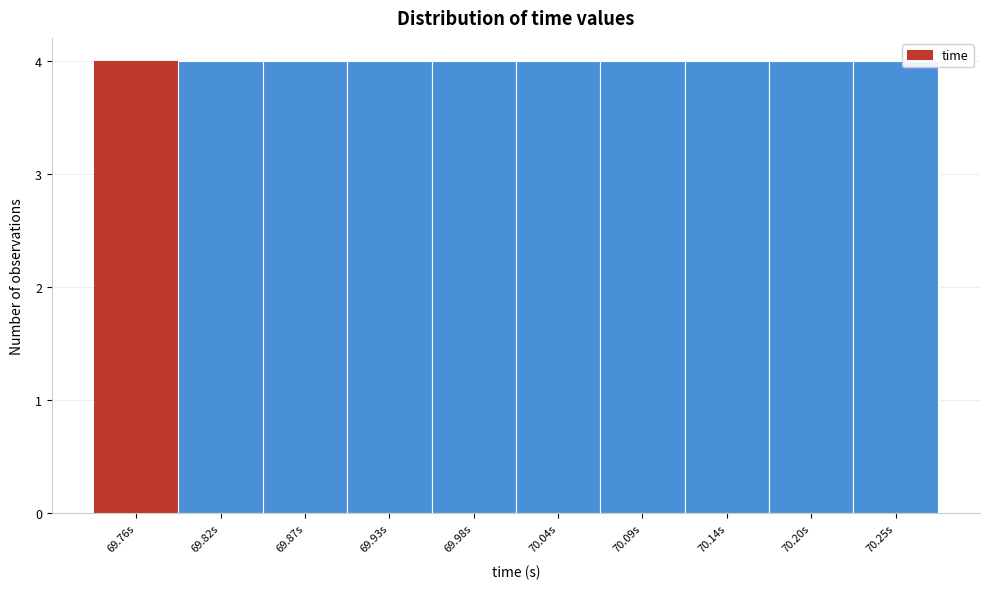

Reading left to right, transcribe this chart: for each bar, give the range it covers on the x-axis and its height. Neither the bar edges nor the heights are printed on the chart, so give them approximately, as read against the axes.

69.74 to 69.79: 4
69.79 to 69.85: 4
69.85 to 69.90: 4
69.90 to 69.95: 4
69.95 to 70.01: 4
70.01 to 70.06: 4
70.06 to 70.12: 4
70.12 to 70.17: 4
70.17 to 70.23: 4
70.23 to 70.28: 4